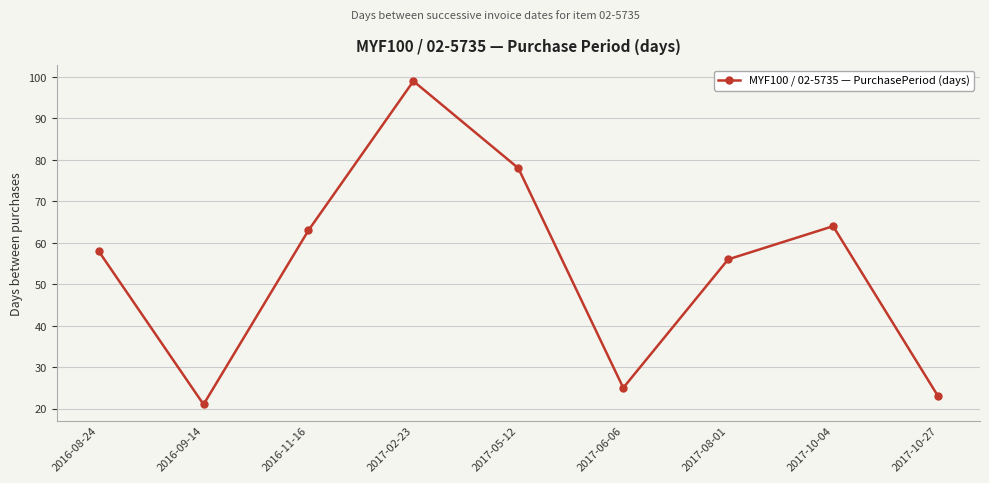

Reading left to right, extract all data points from this chart.

2016-08-24=58	2016-09-14=21	2016-11-16=63	2017-02-23=99	2017-05-12=78	2017-06-06=25	2017-08-01=56	2017-10-04=64	2017-10-27=23